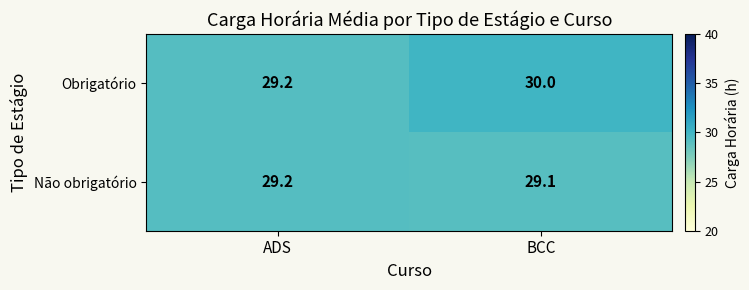

Which series has the largest total across all categories?

Obrigatório